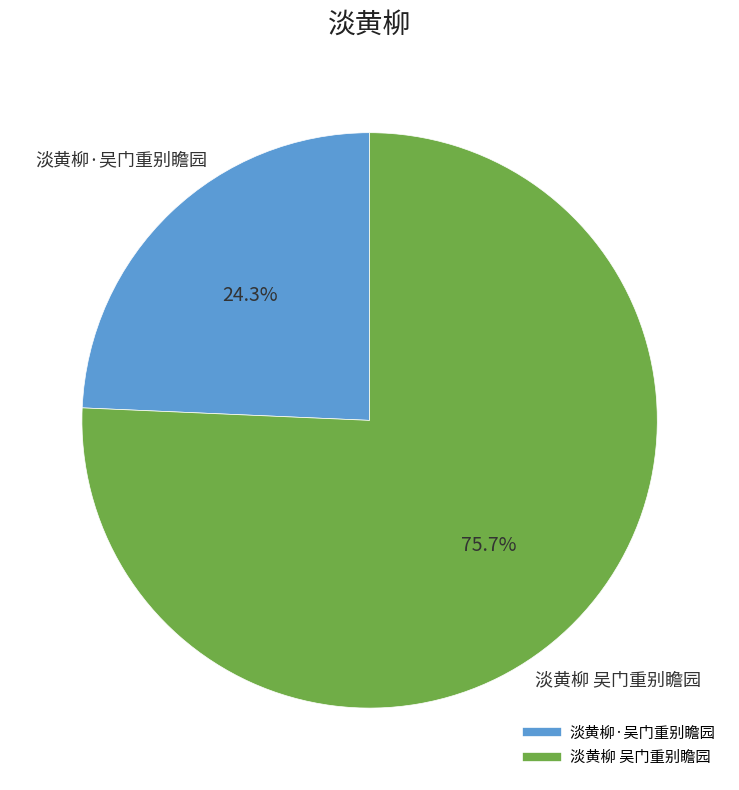

Is the sum of 淡黄柳 吴门重别瞻园 and 淡黄柳·吴门重别瞻园 greater than half?

Yes